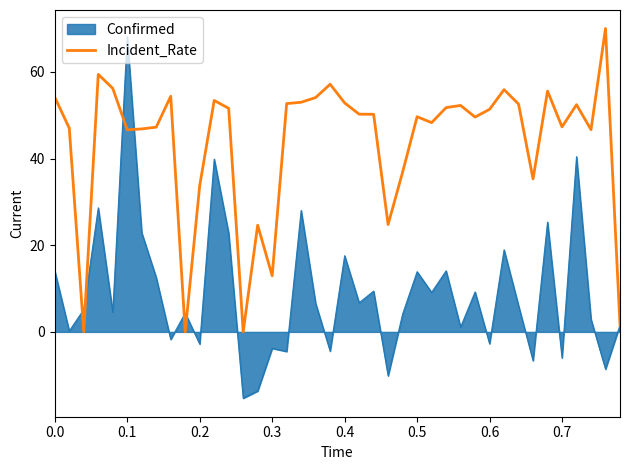

What is the minimum value for Confirmed?

-15.3